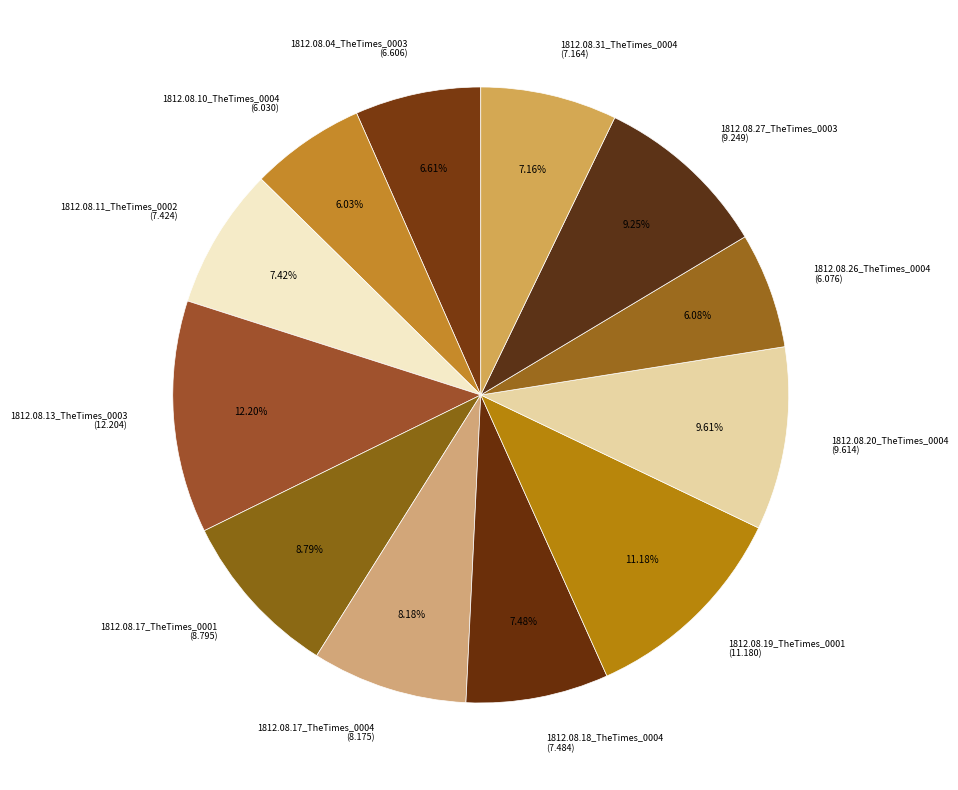

Between 1812.08.10_TheTimes_0004 (6.030) and 1812.08.11_TheTimes_0002 (7.424), which is larger?

1812.08.11_TheTimes_0002 (7.424)